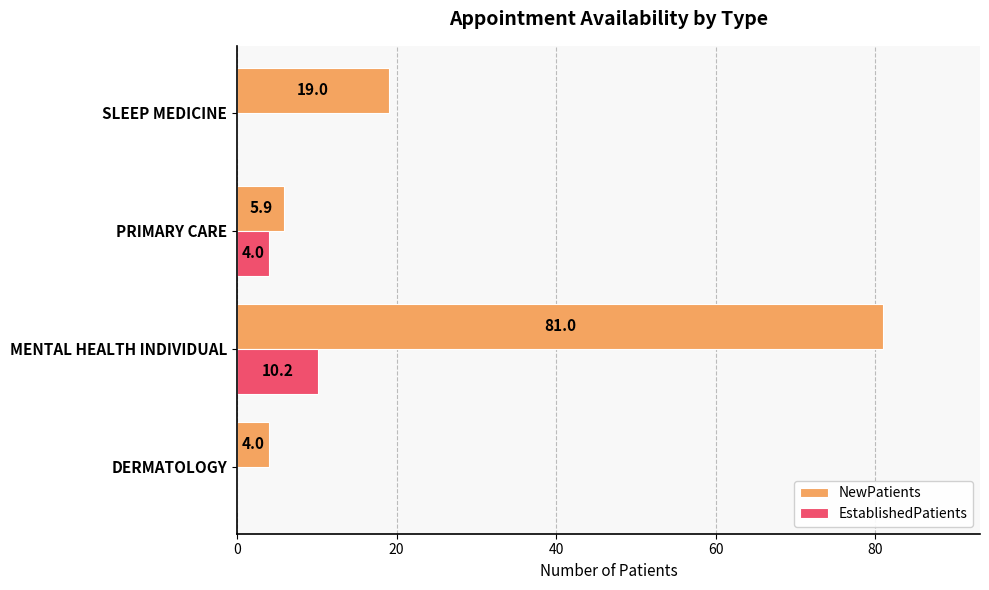

How many data points does each series have?

4